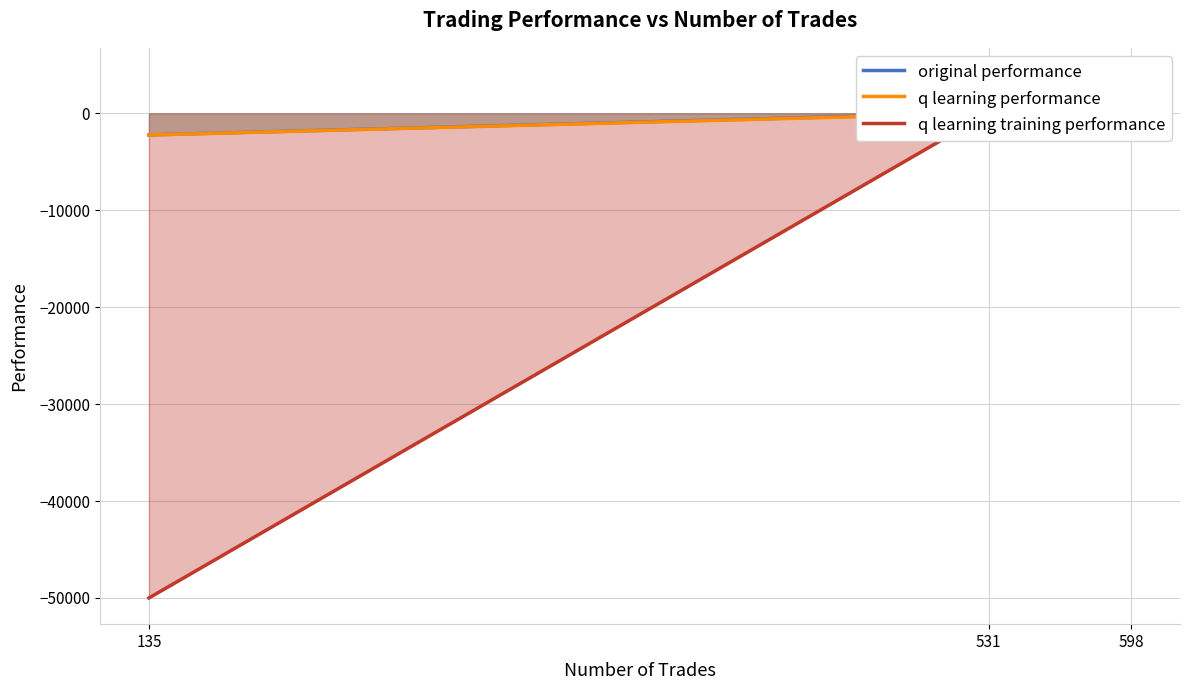

Is the value of original performance at 598 greater than the value of q learning performance at 598?

Yes